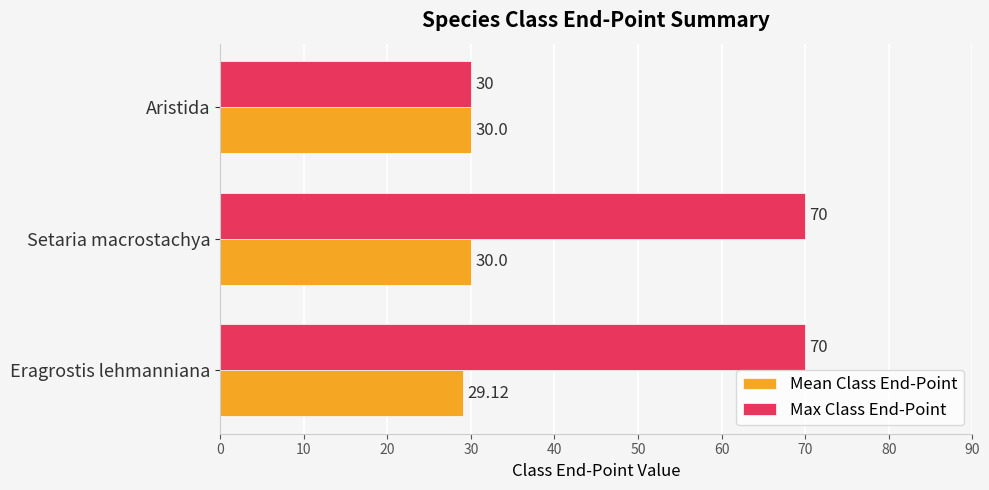

What is the spread (max minus min) of values at Setaria macrostachya?

40.0